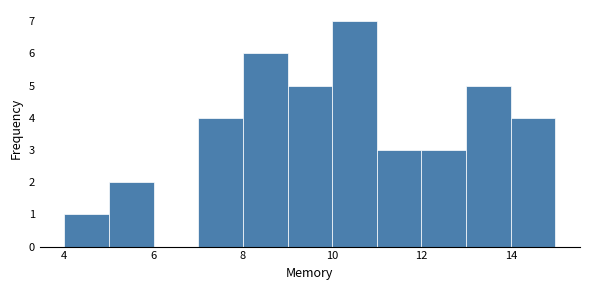

What is the height of the bar covering 8 to 9 on the x-axis? The values are not printed on the chart, so give them approximately, as read against the axis.

6